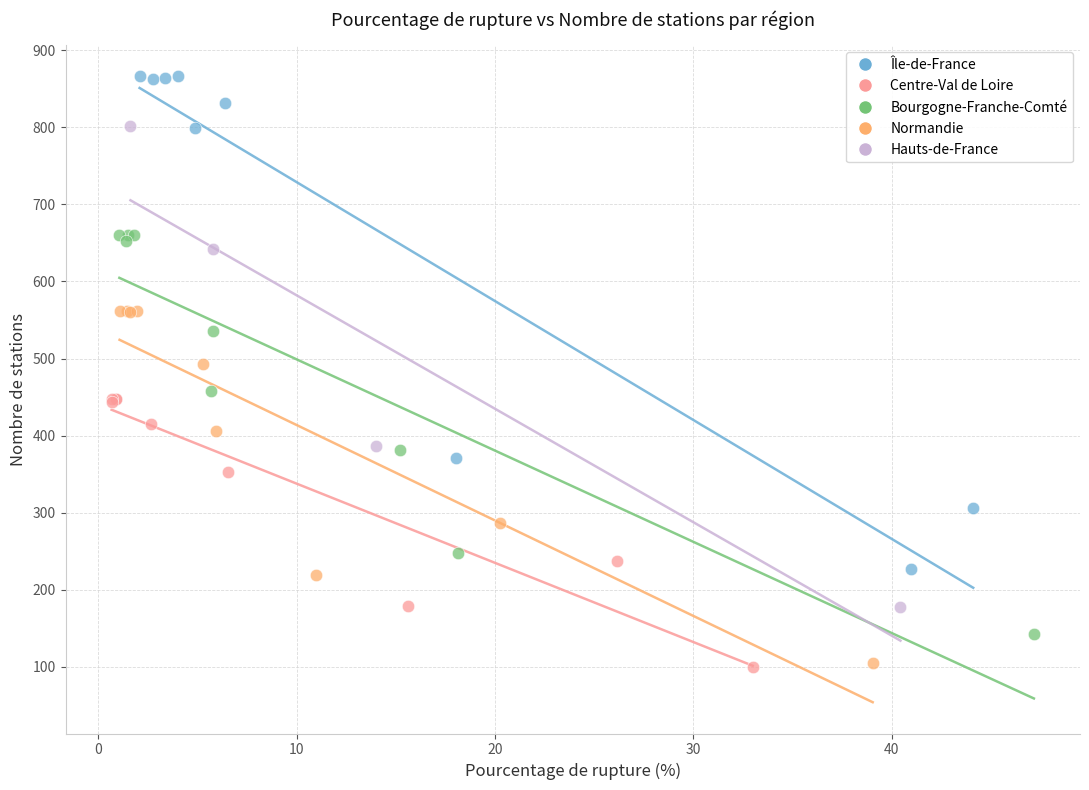

Which series has the widest spread of Y values?

Île-de-France